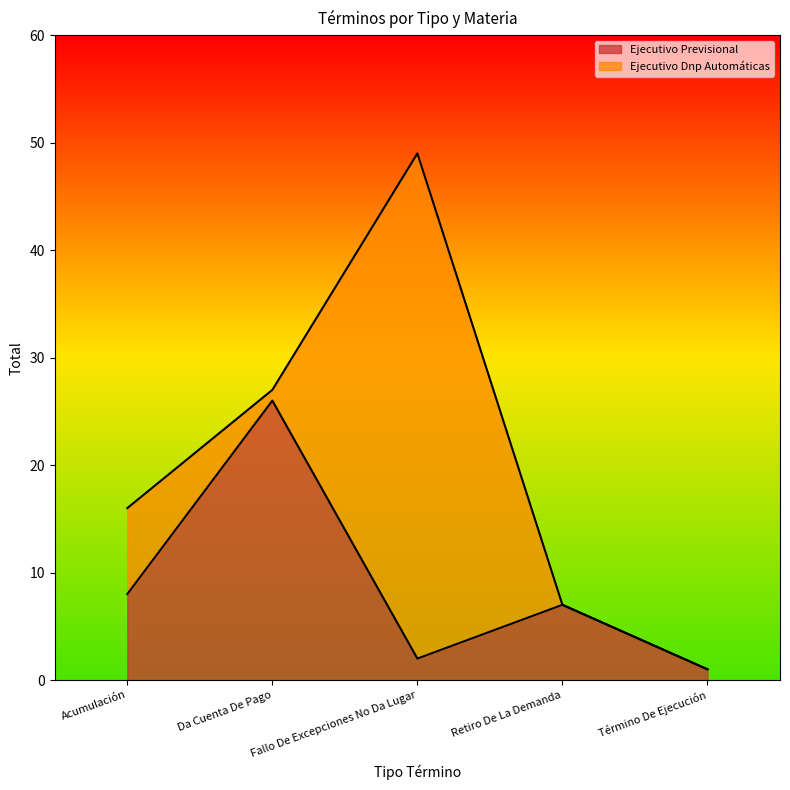

Rank the categories by value from lowest to highest.

Término De Ejecución, Fallo De Excepciones No Da Lugar, Retiro De La Demanda, Acumulación, Da Cuenta De Pago